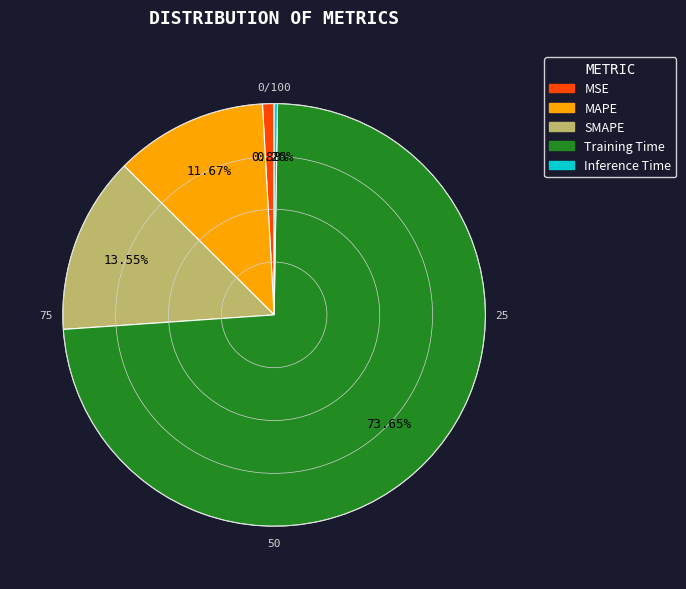

Is there any slice that represents more than half of the pie?

Yes